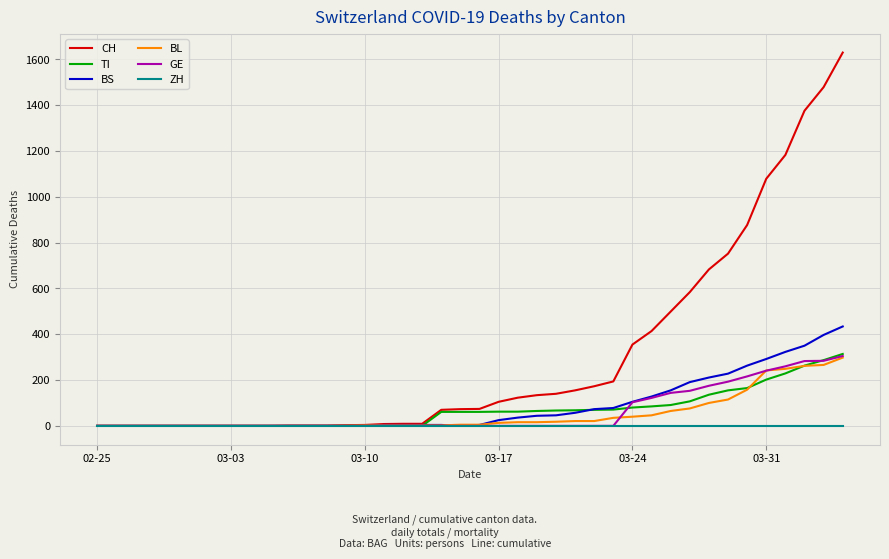

Which series has the widest spread of values?

CH